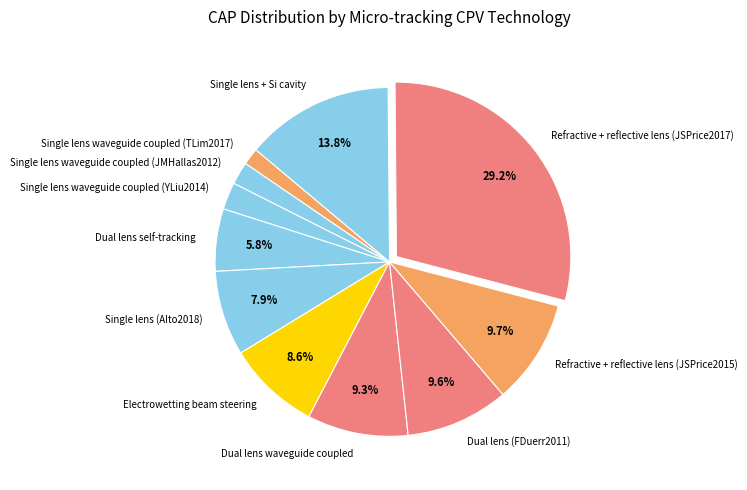

Which category has the biggest portion of the pie?

Refractive + reflective lens (JSPrice2017)